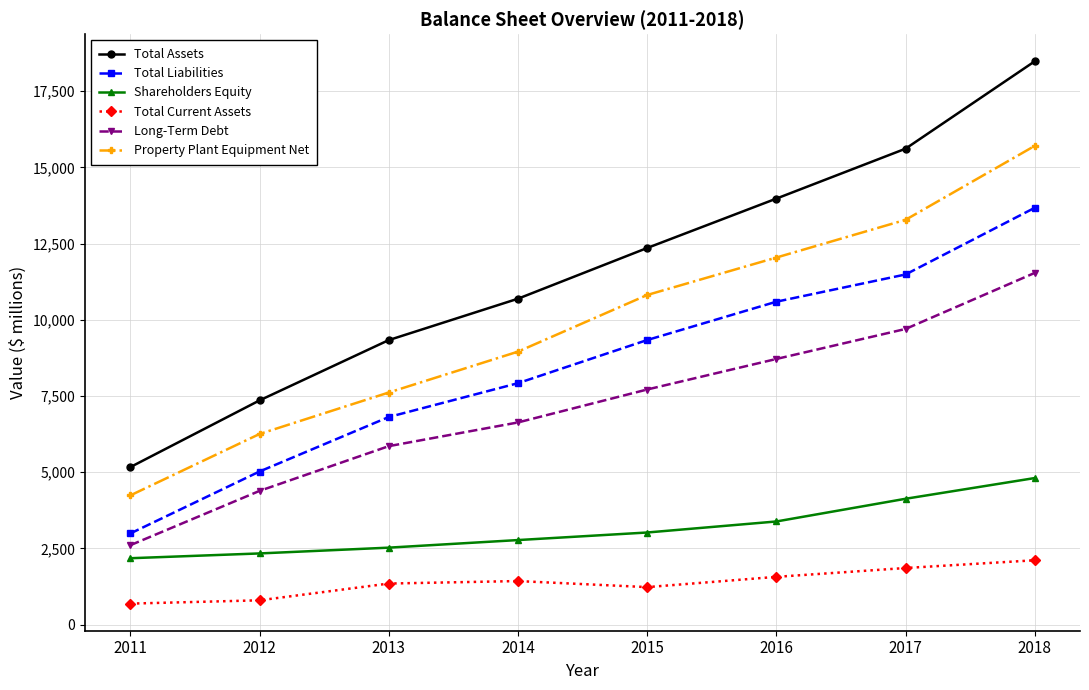

Which series has the widest spread of values?

Total Assets